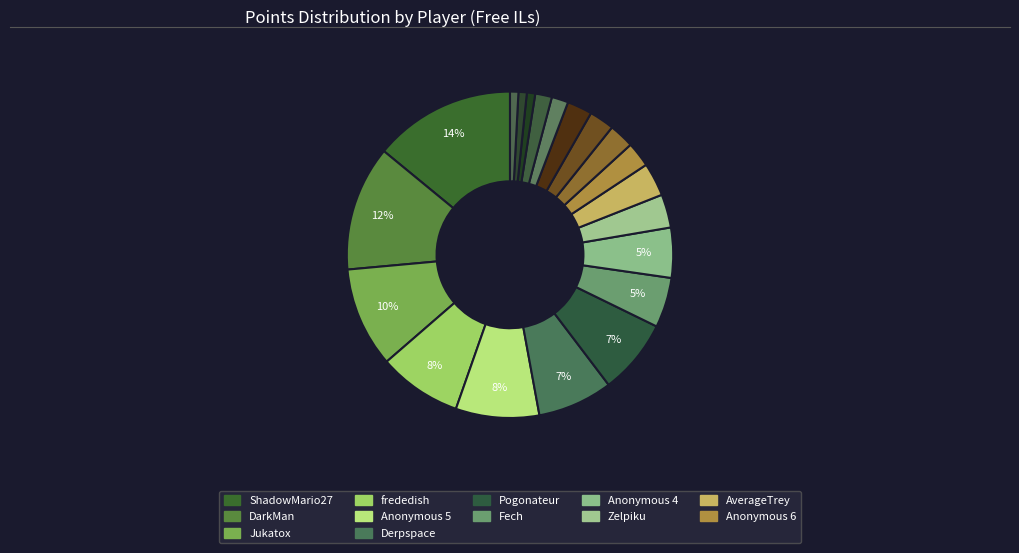

How many segments does this pie chart have?

20